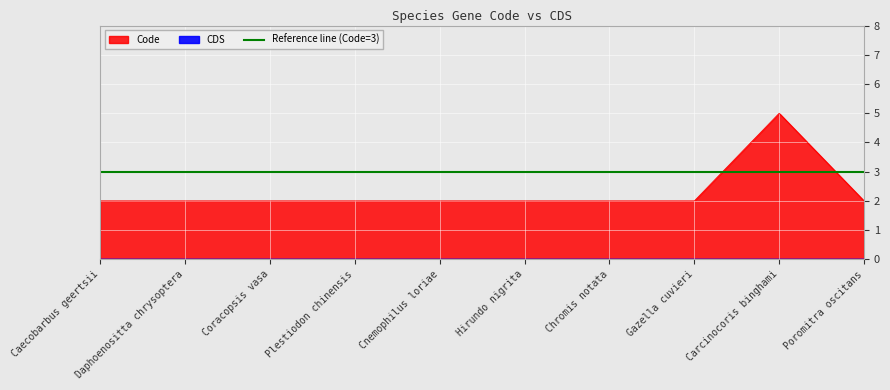

True or false: Code has a value of 2 at Hirundo nigrita.

True